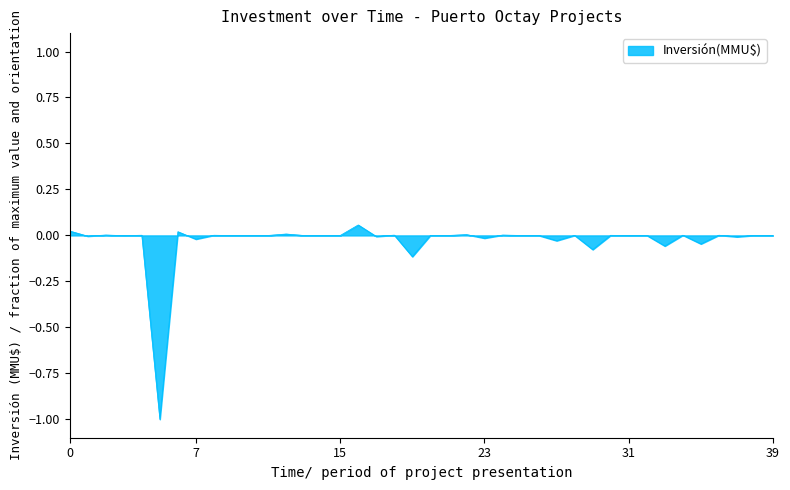

What is the difference between the maximum and minimum values?

1.1